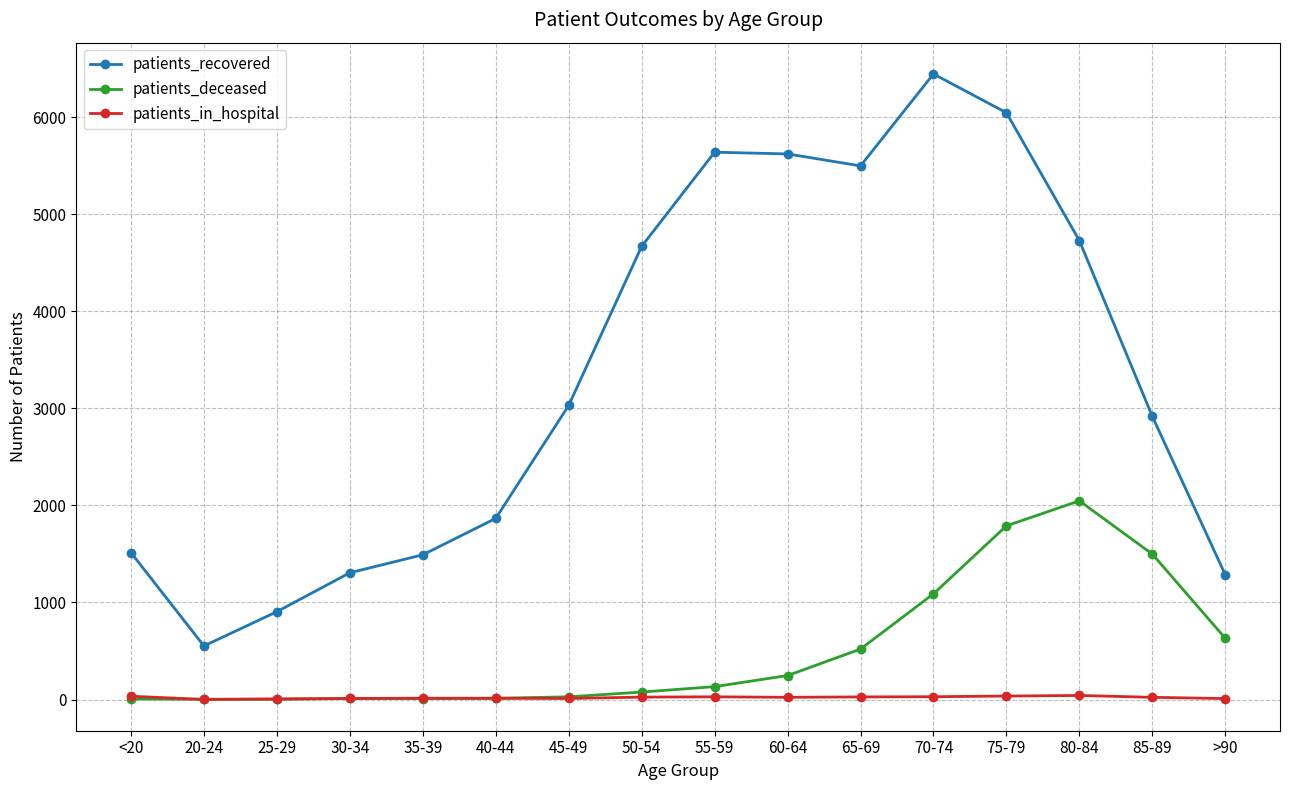

Between <20 and 45-49, which series saw the biggest shift?

patients_recovered